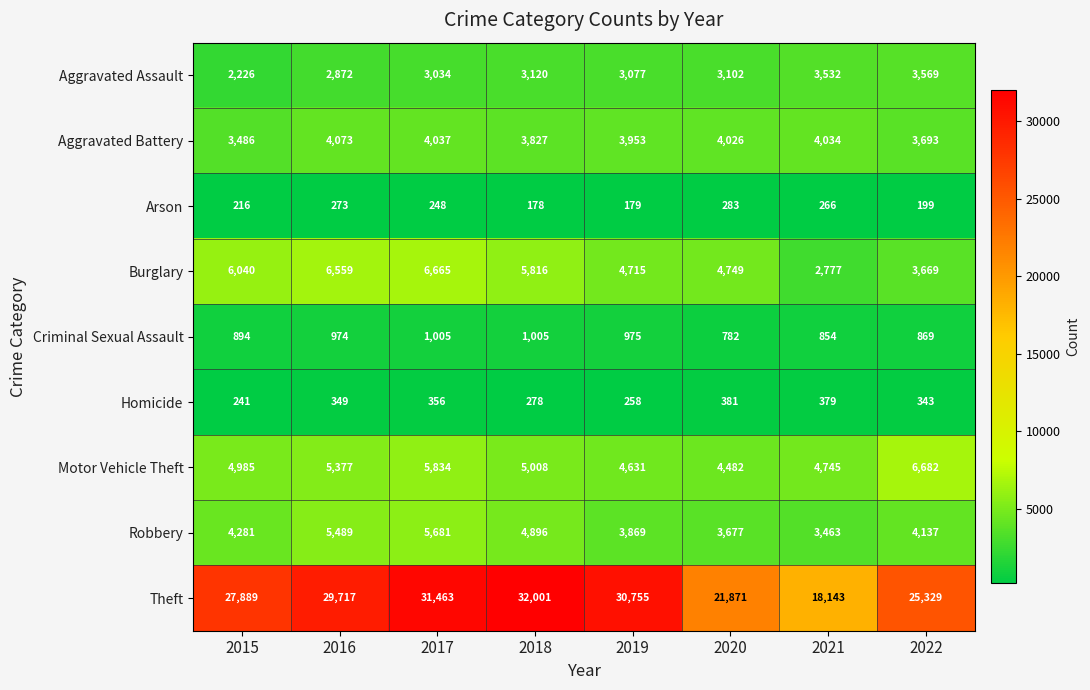

What is the difference between the highest and lowest values at 2020?

21588